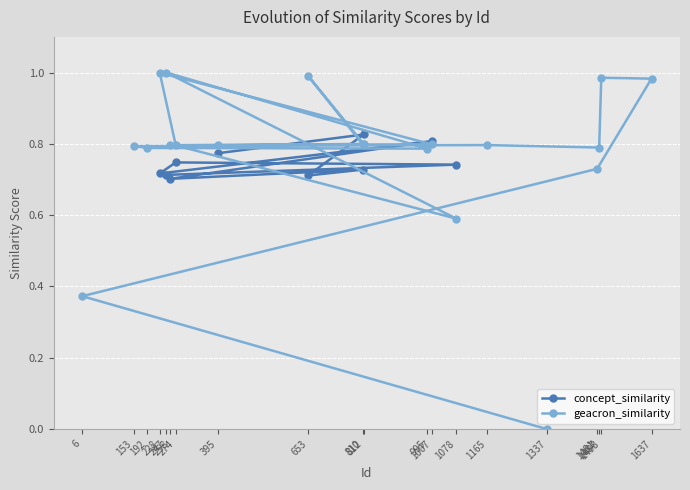

Which series has the largest range (max minus min)?

geacron_similarity